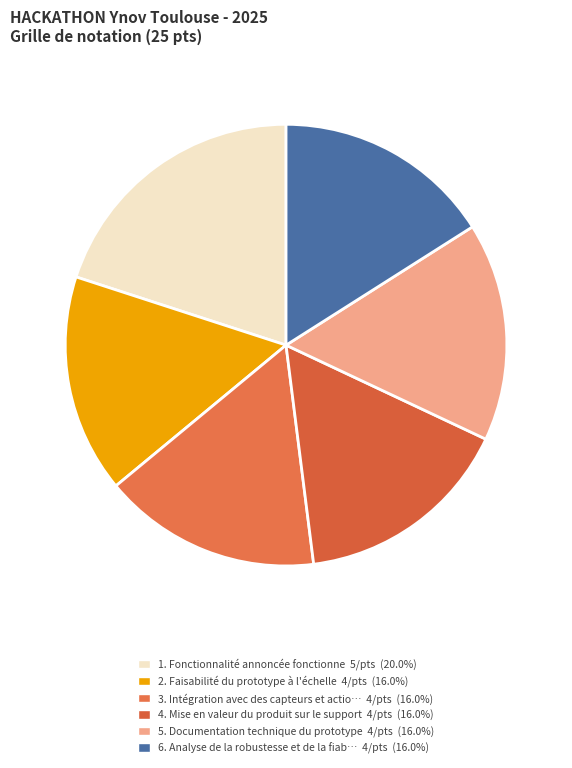

How many segments does this pie chart have?

6